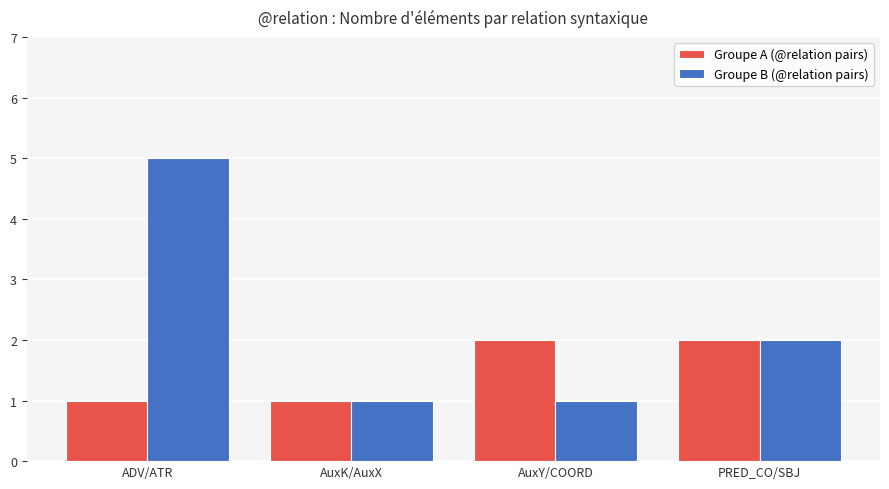

What is the maximum value shown in the chart?

5